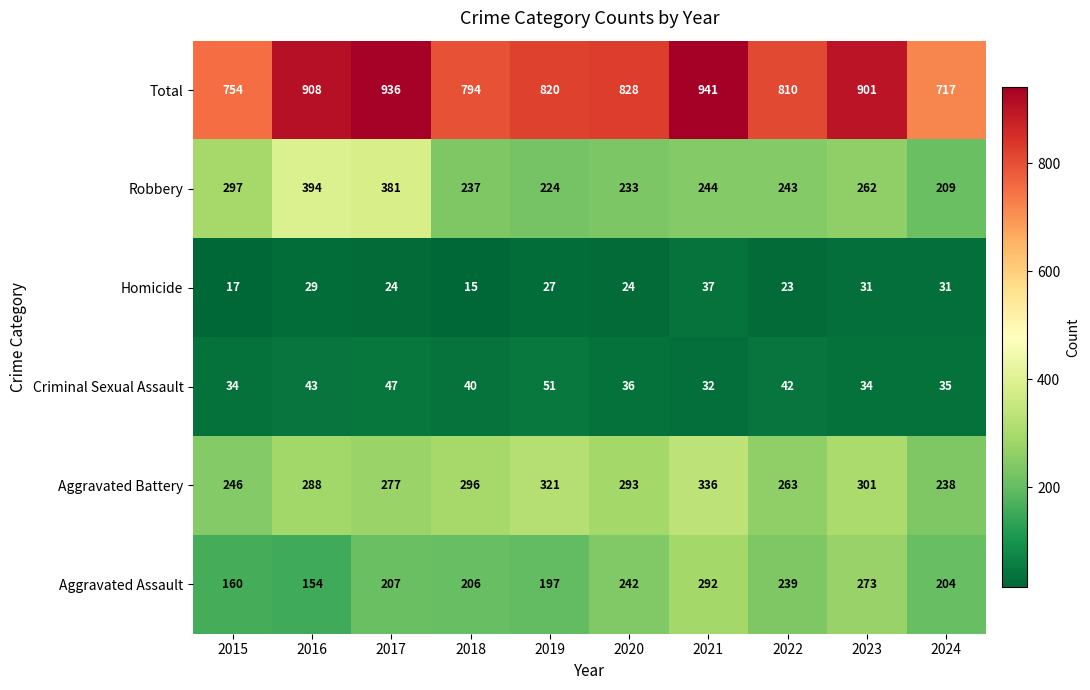

What is the smallest value displayed?

15